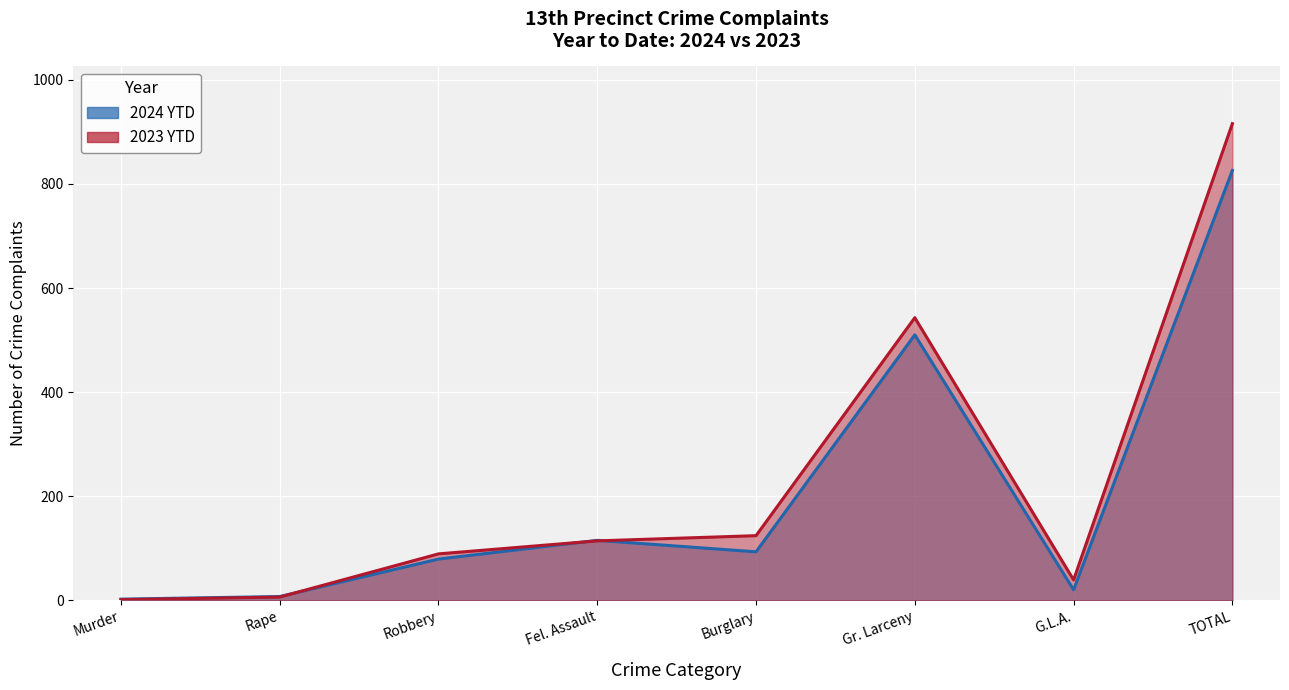

What is the difference between the 2024 YTD values at G.L.A. and Robbery?

59